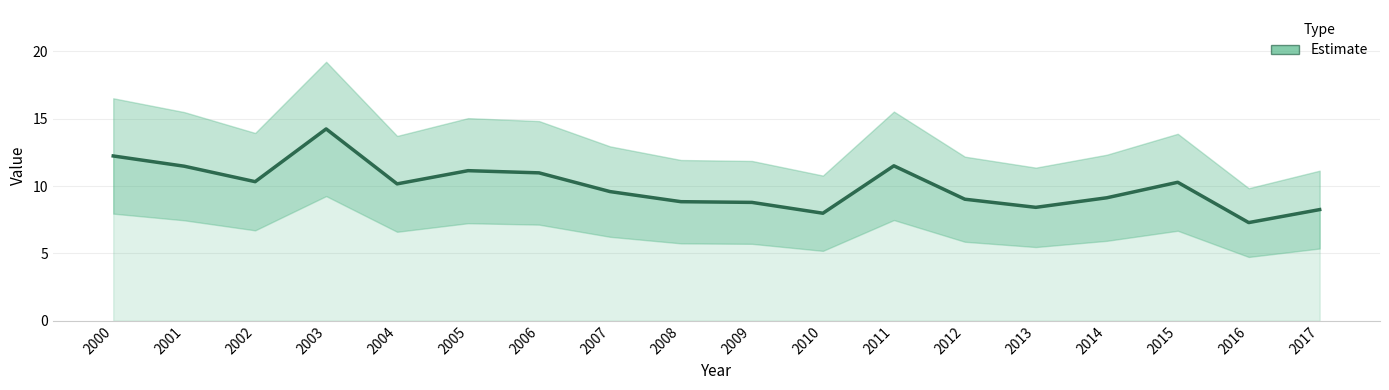

What is the ratio of the value at 2009 to the value at 2001?

0.8